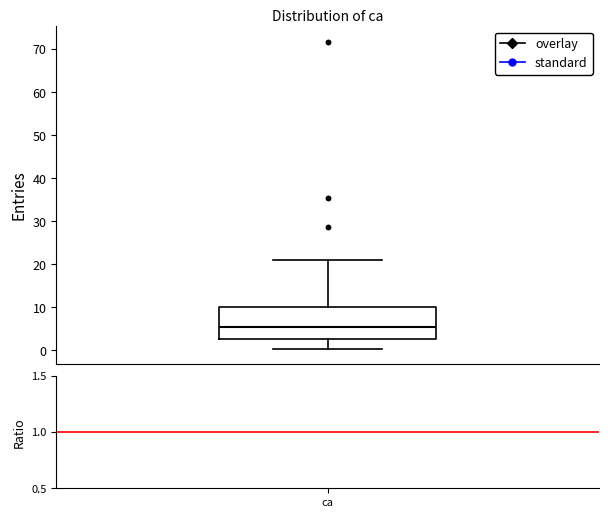

Transcribe this box plot: give where the median line is, the range the box spans, and where the two whiskers end, as read against the y-axis. The values are not printed on the chart, so give them approximately, as read against the axis.

median 5, box 3 to 10, whiskers 0 to 21